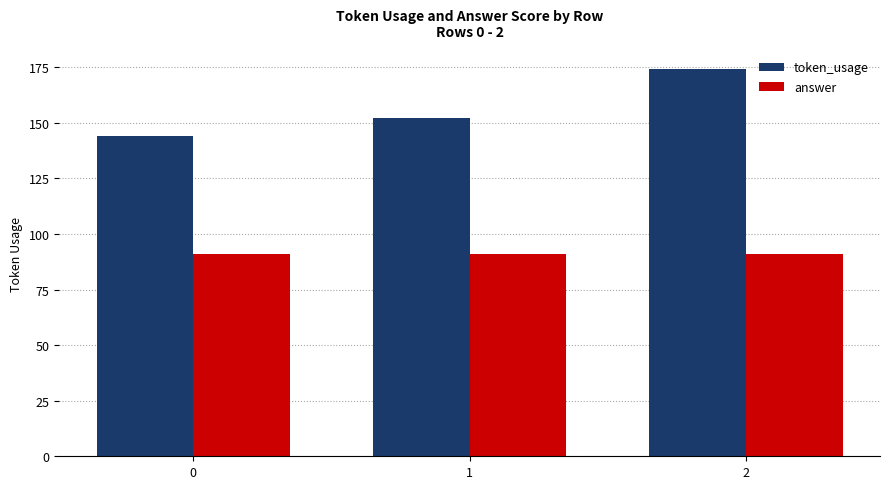

Which category has the highest value across all series?

2